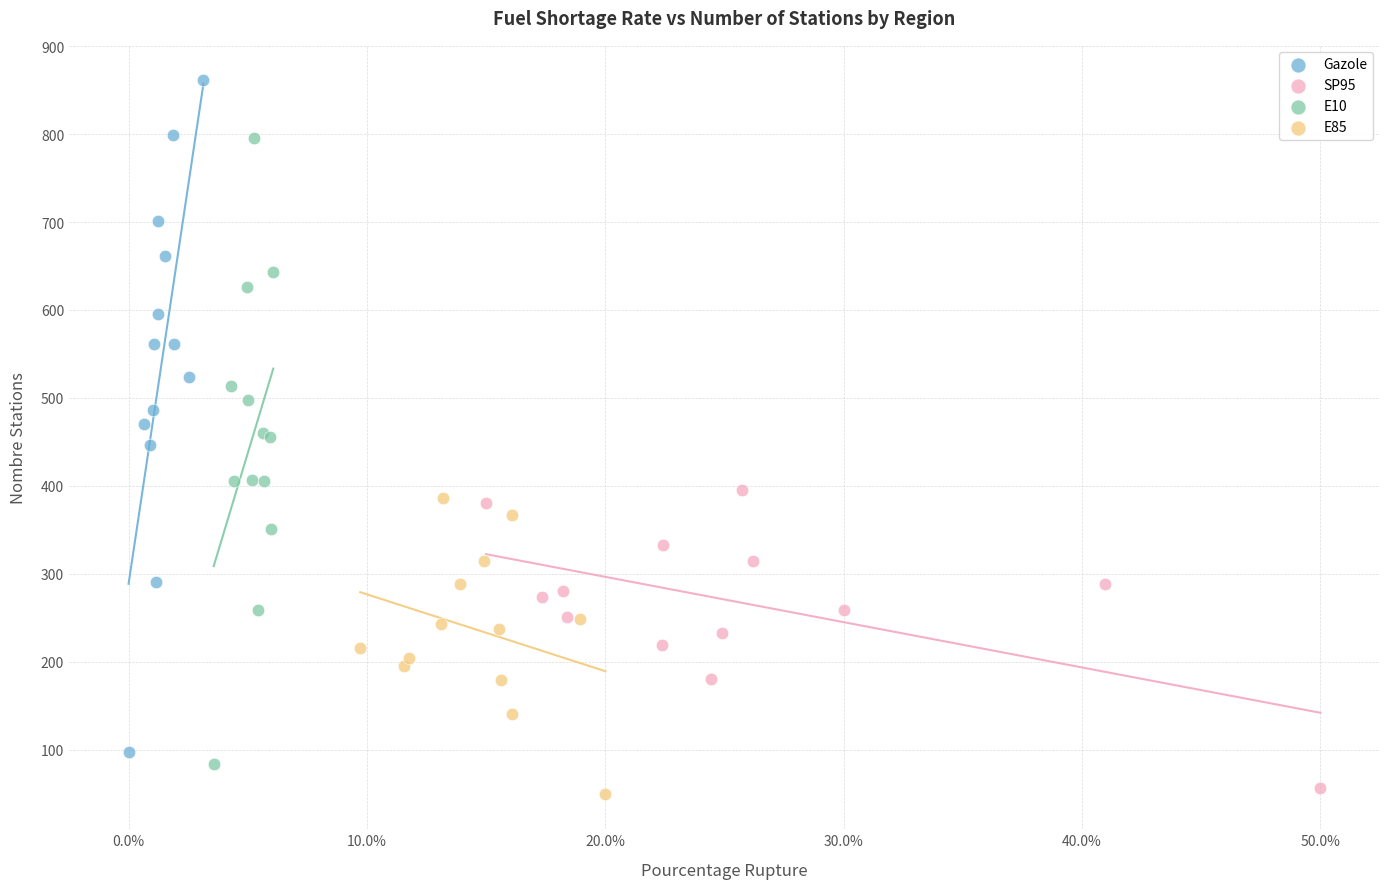

Which series has the widest spread of Y values?

Gazole